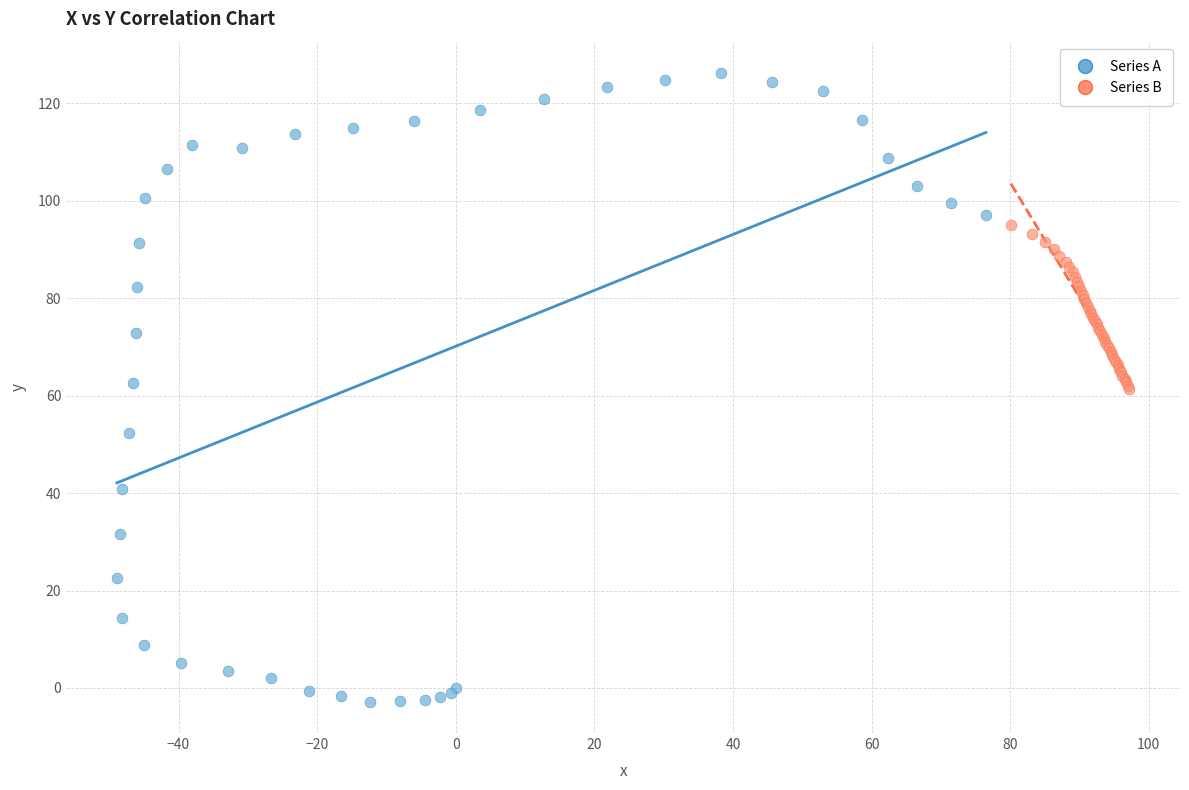

Which series contains the highest Y value?

Series A